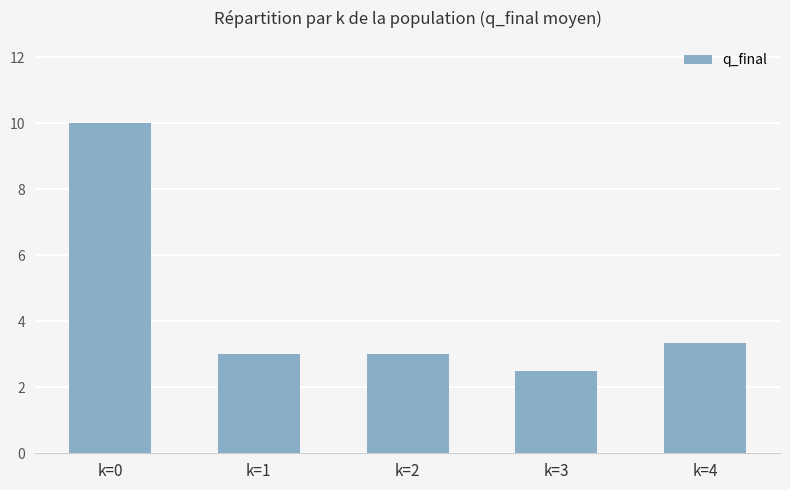

What is the ratio of the value at k=0 to the value at k=4?

3.0